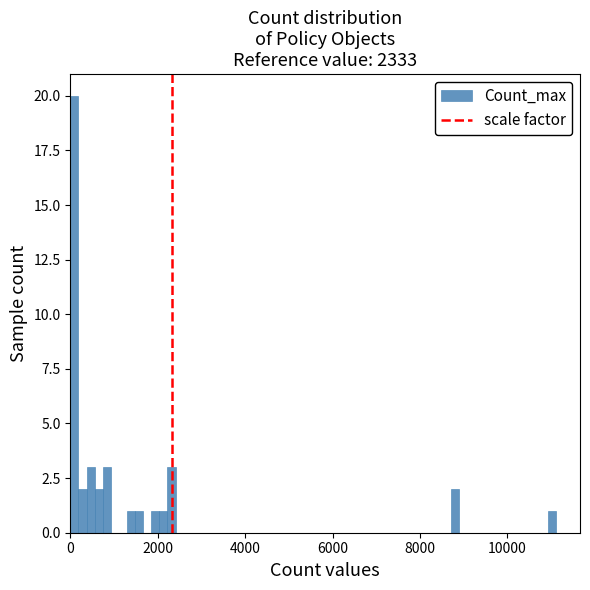

Read against the x-axis, roughly where is the centre of the tallest bar?

0